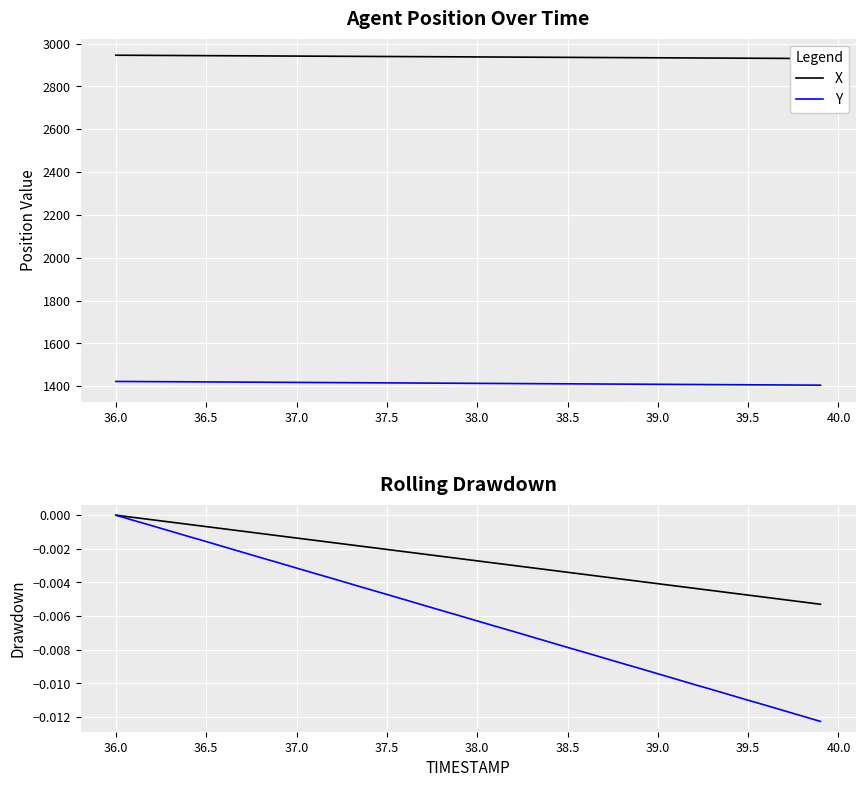

At 36.5, list the series in order from largest to smallest.

X, Y